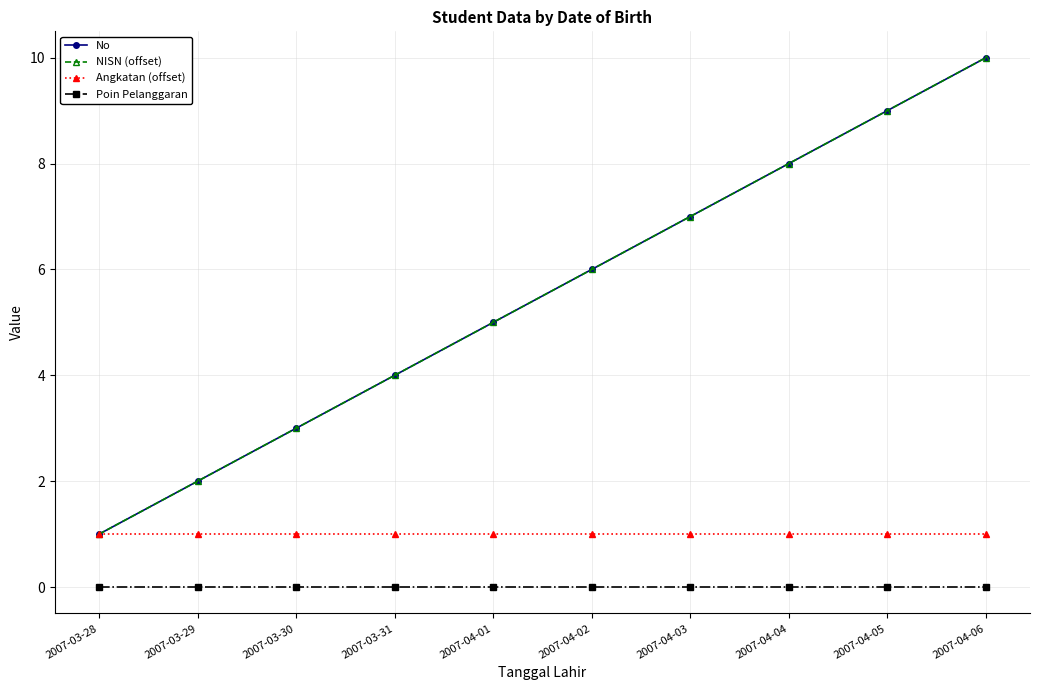

Is this an area chart (filled region under the line)?

No